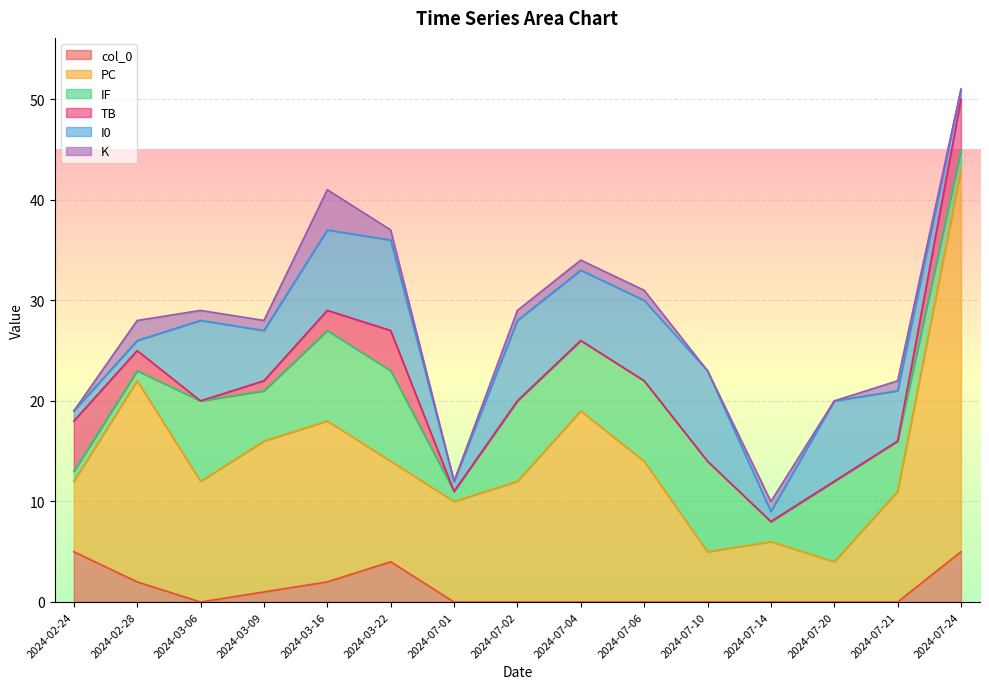

Rank the series by their maximum value, from lowest to highest.

K, col_0, TB, IF, I0, PC